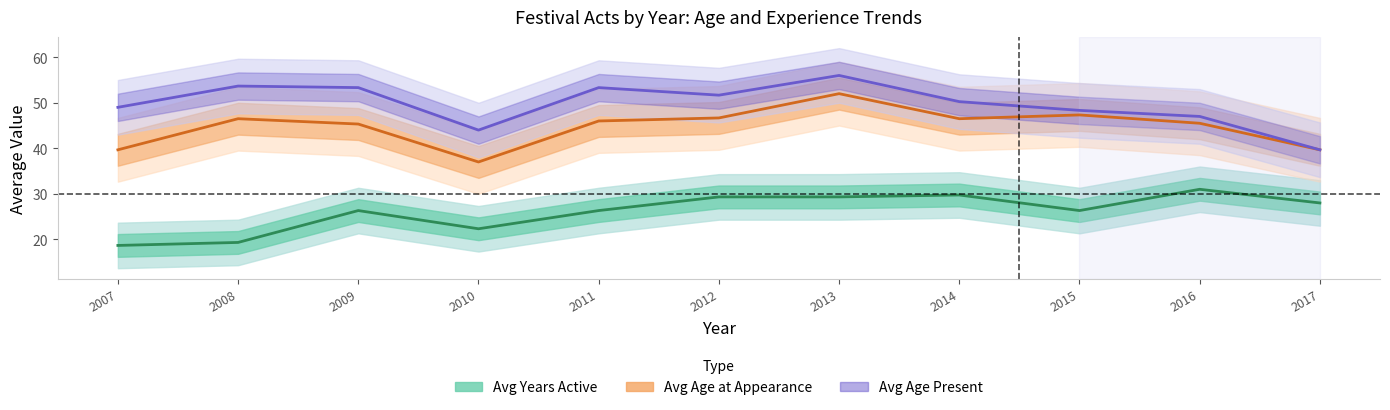

Which label corresponds to the largest value in the chart?

2013